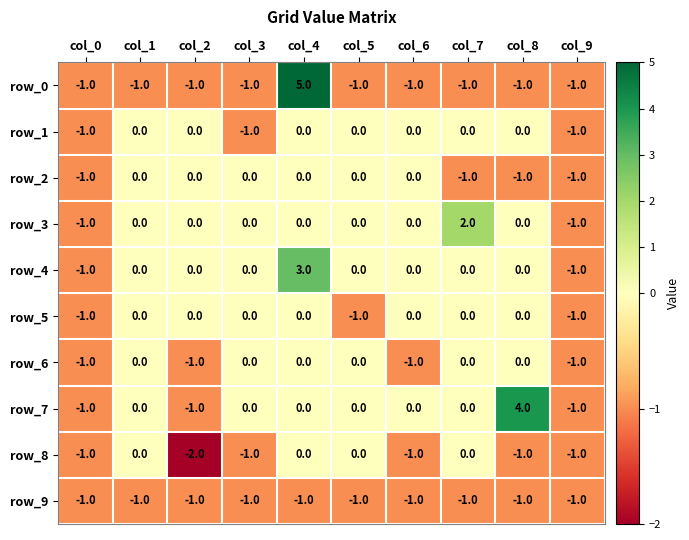

How many values in row_1 are below zero?

3